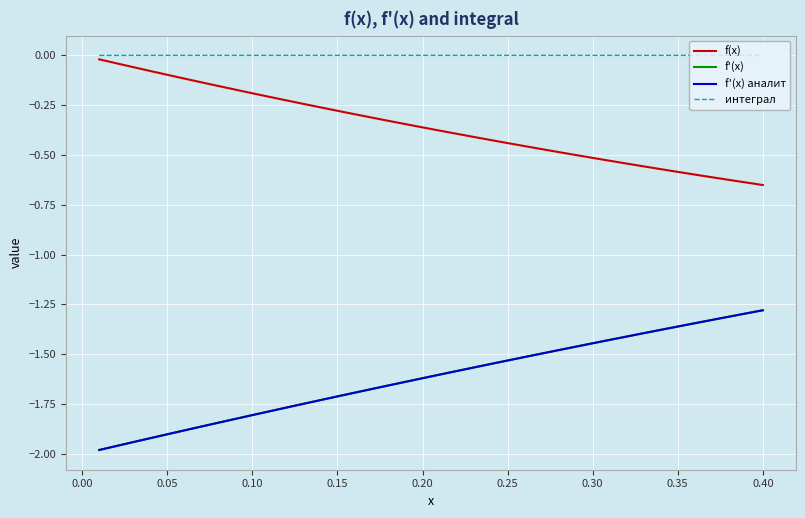

Does the chart display data point markers on the line(s)?

No